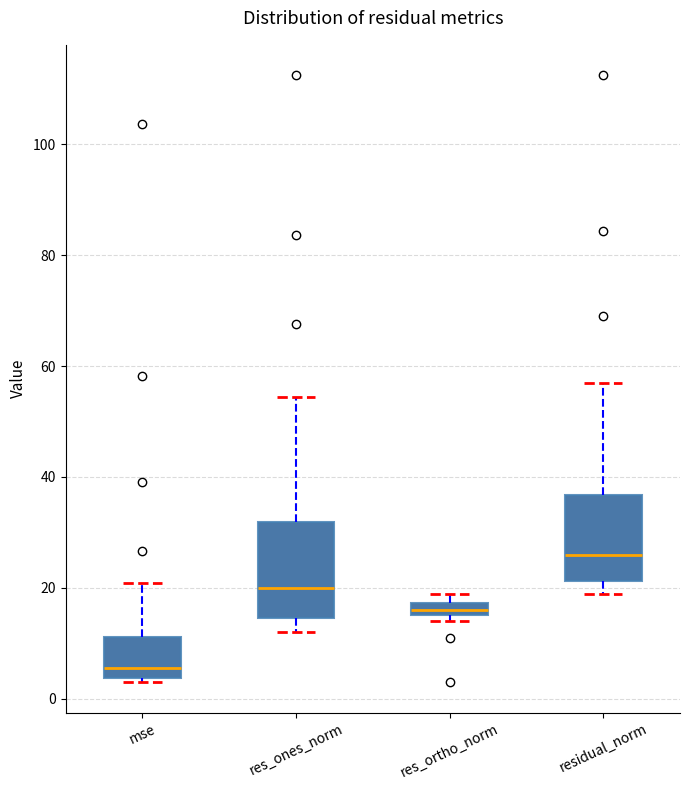

Where does the lower whisker of the box for res_ones_norm end on the y-axis? The values are not printed on the chart, so give them approximately, as read against the axis.

12